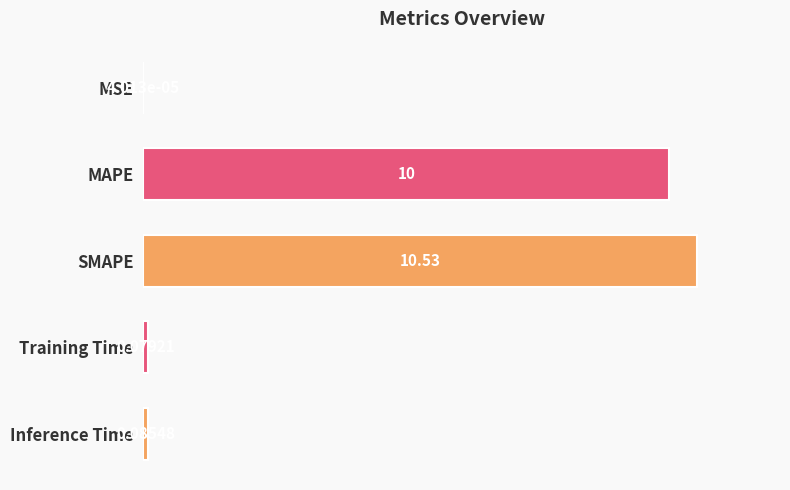

Where is the data nearest to the value 5?

Inference Time